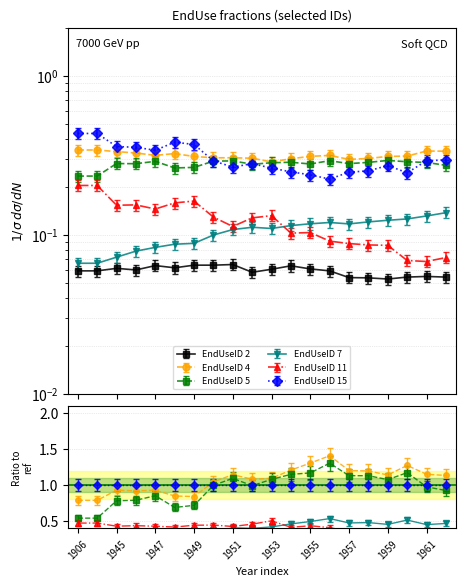

Which has a higher value, 1950 or 1949?

1950